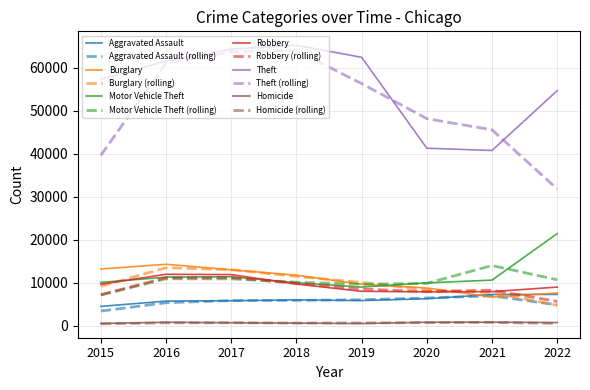

Is the value of Aggravated Assault (rolling) at 2021 greater than the value of Robbery at 2022?

No